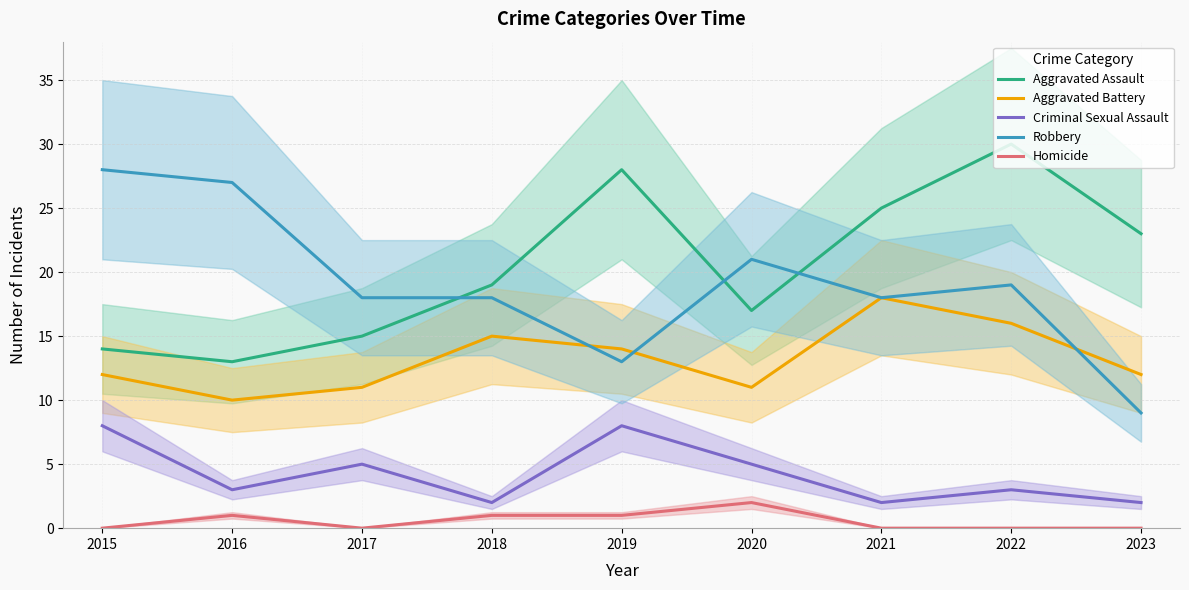

Does the chart have visible grid lines?

Yes